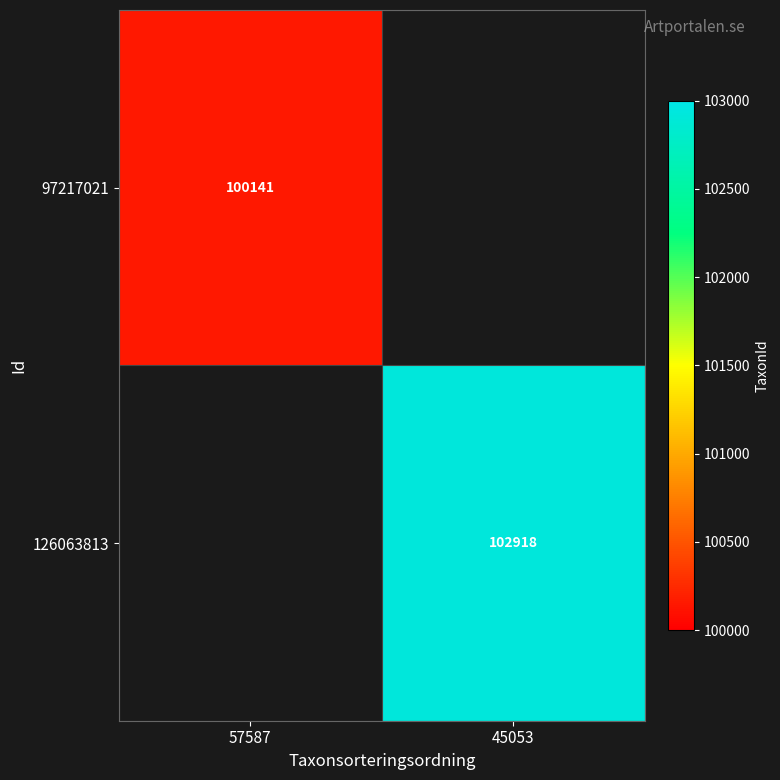

Is the value of 126063813 at 45053 greater than the value of 97217021 at 57587?

Yes